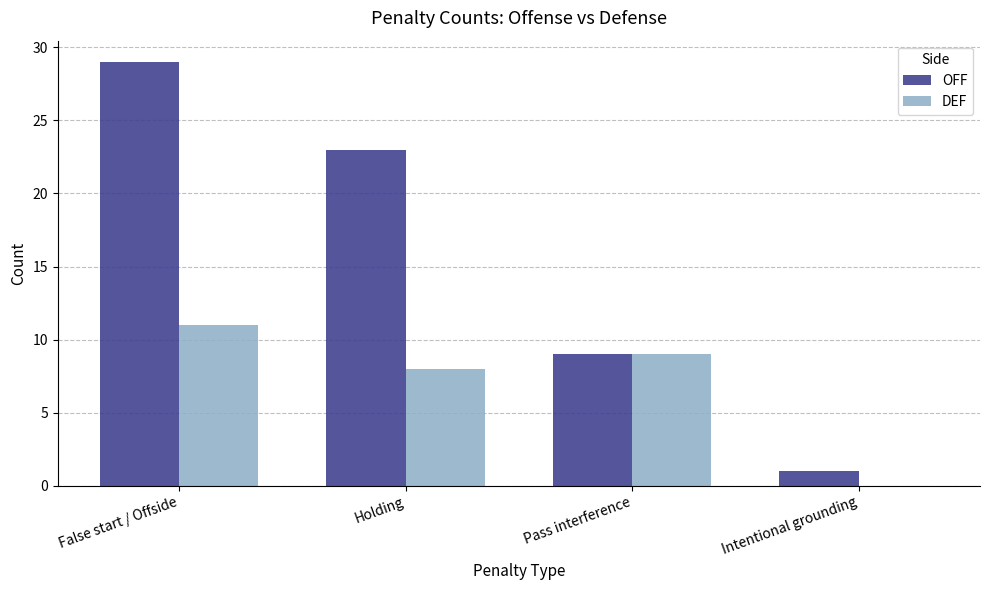

Which series changed the most between Holding and Intentional grounding?

OFF